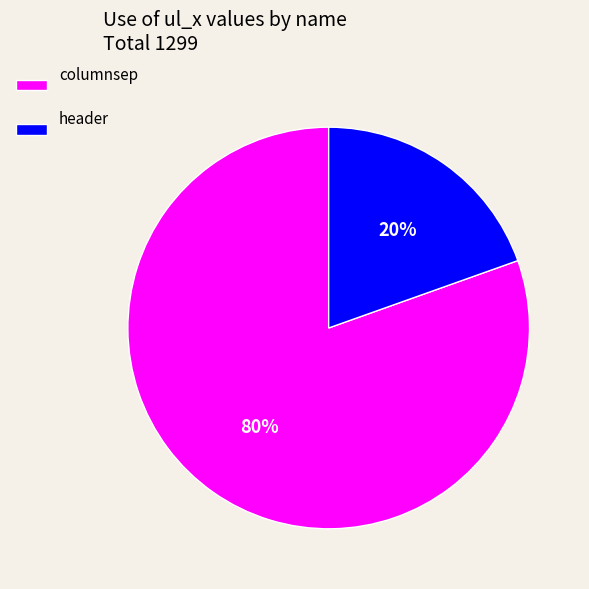

What percentage is the columnsep slice, to the nearest percent?

80%